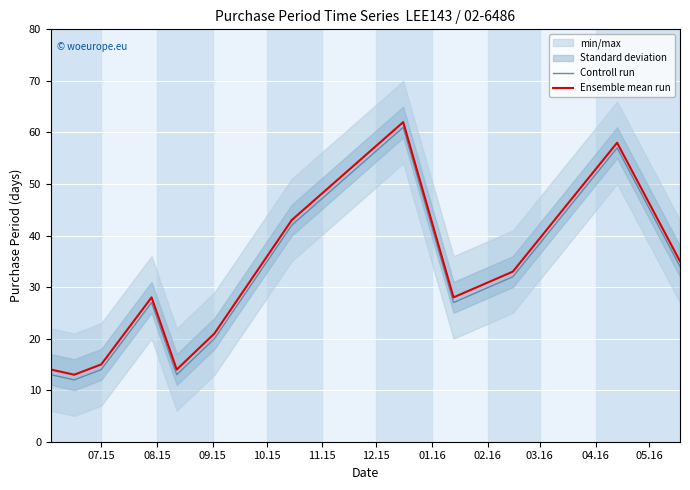

At how many categories does at least one series exceed 12?

12